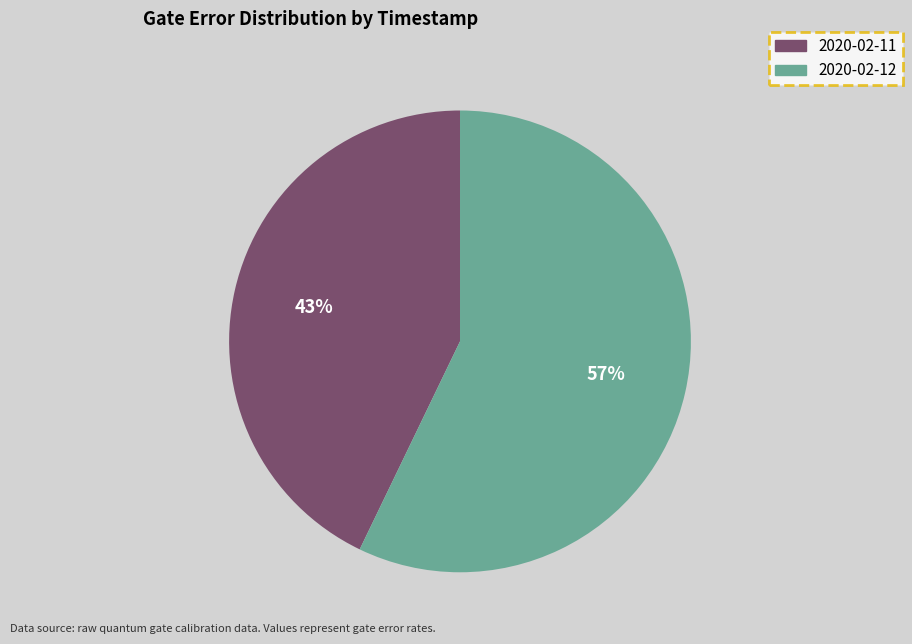

To the nearest percent, what is the difference between the largest and smallest slice percentages?

14%